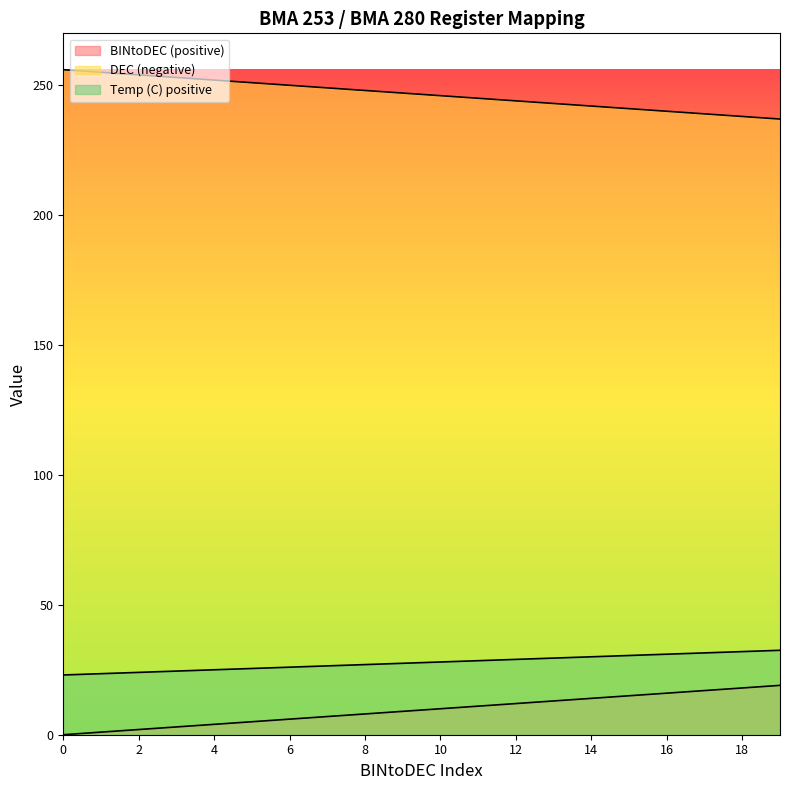

True or false: BINtoDEC (positive) and DEC (negative) intersect in this chart.

False